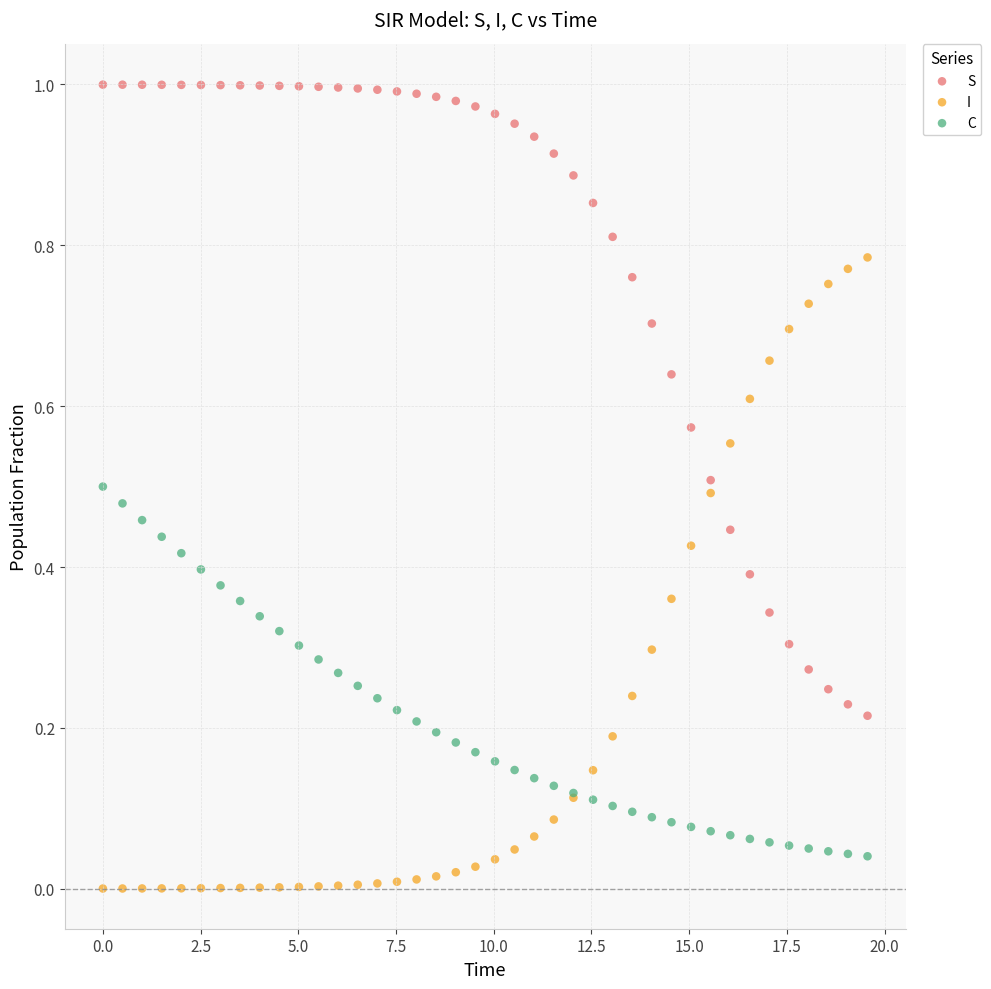

What is the X range (max minus min) for the scatter plot?

19.6